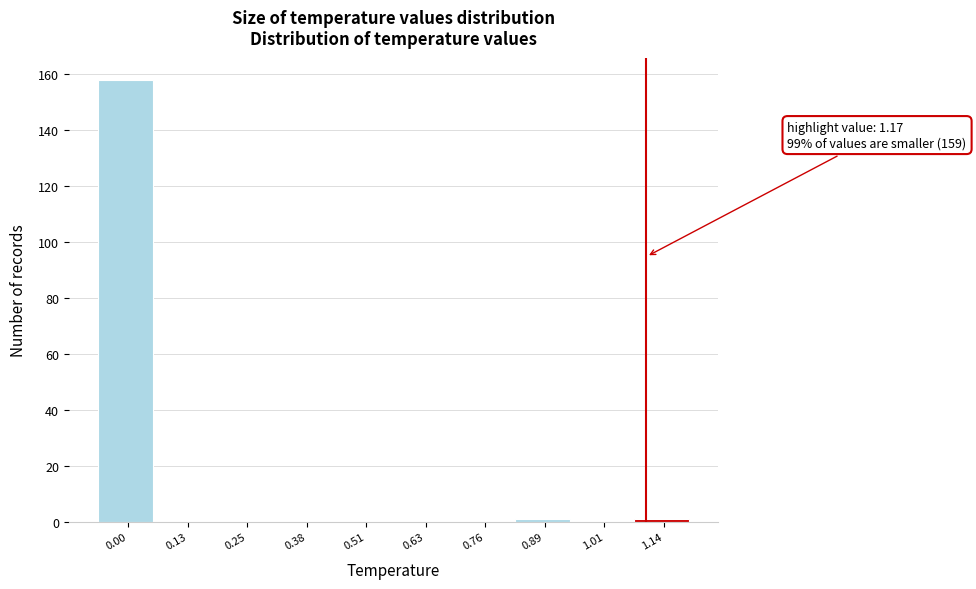

Reading right to left, transcribe all the data shown in this chart.

1.14=1	1.01=0	0.89=1	0.76=0	0.63=0	0.51=0	0.38=0	0.25=0	0.13=0	0.00=158